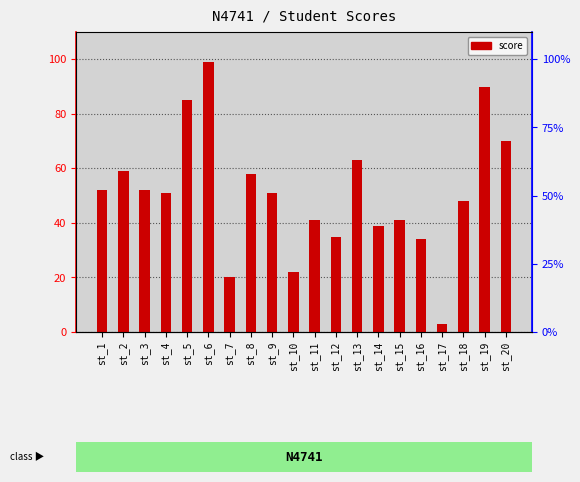

What is the value of the 14th bar from the left?

39